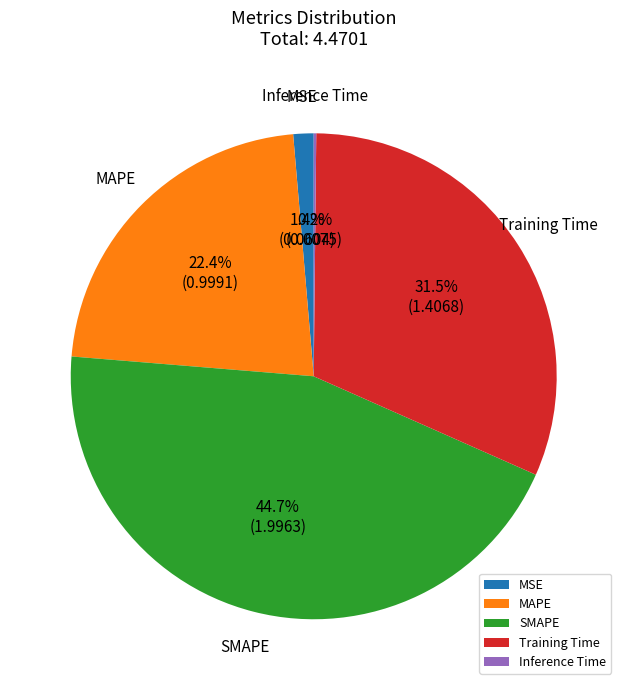

What is the largest slice in the pie chart?

SMAPE